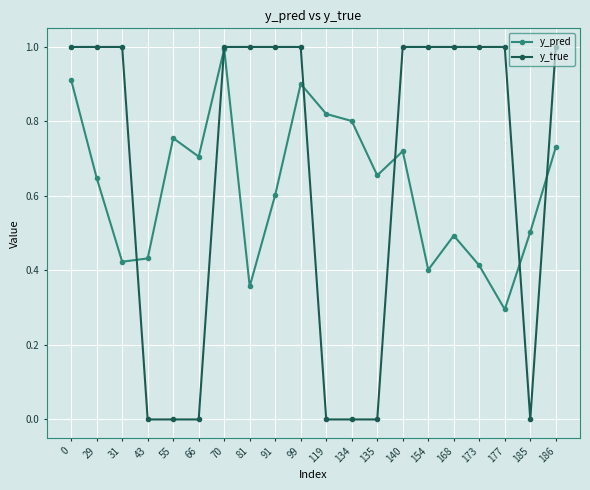

List the series in order of their overall mean, lowest first.

y_pred, y_true